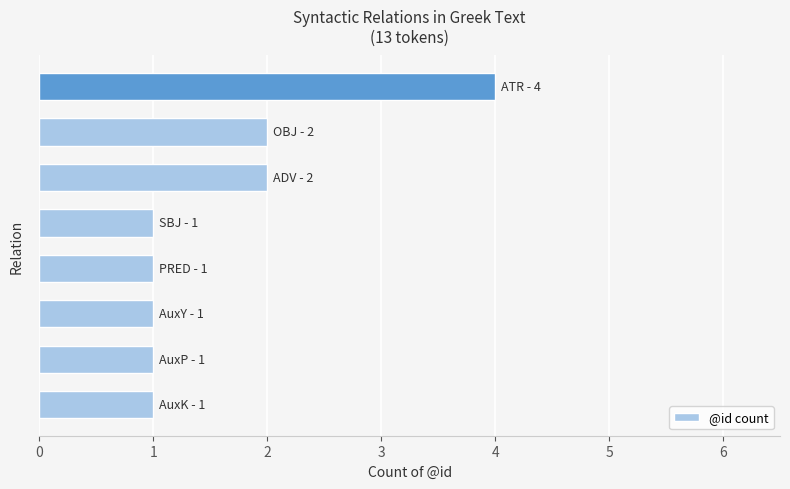

What is the sum of all values?

13